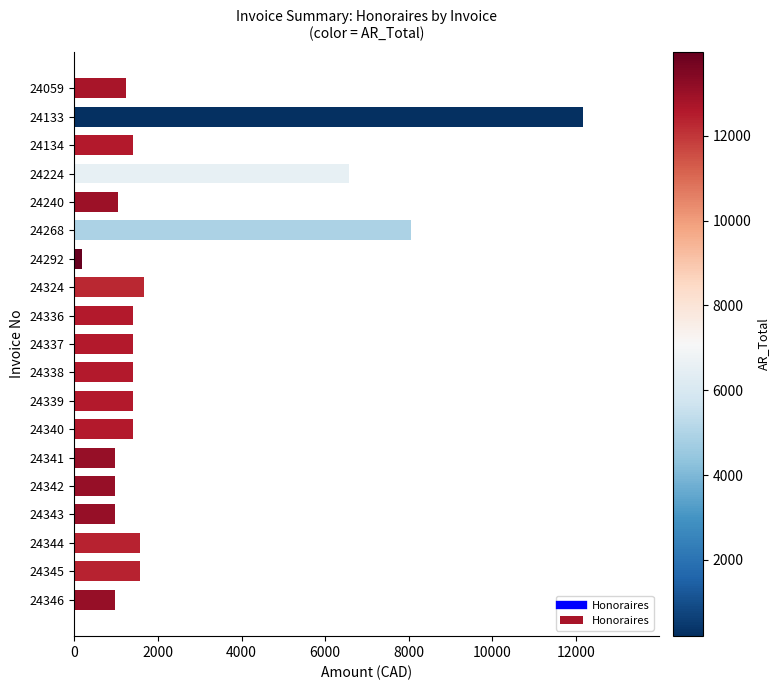

Reading top to bottom, what are all the values shown in this chart?

1225.0	12162.5	1400.0	6562.5	1050.0	8050.0	175.0	1662.5	1400.0	1400.0	1400.0	1400.0	1400.0	962.5	962.5	962.5	1575.0	1575.0	962.5